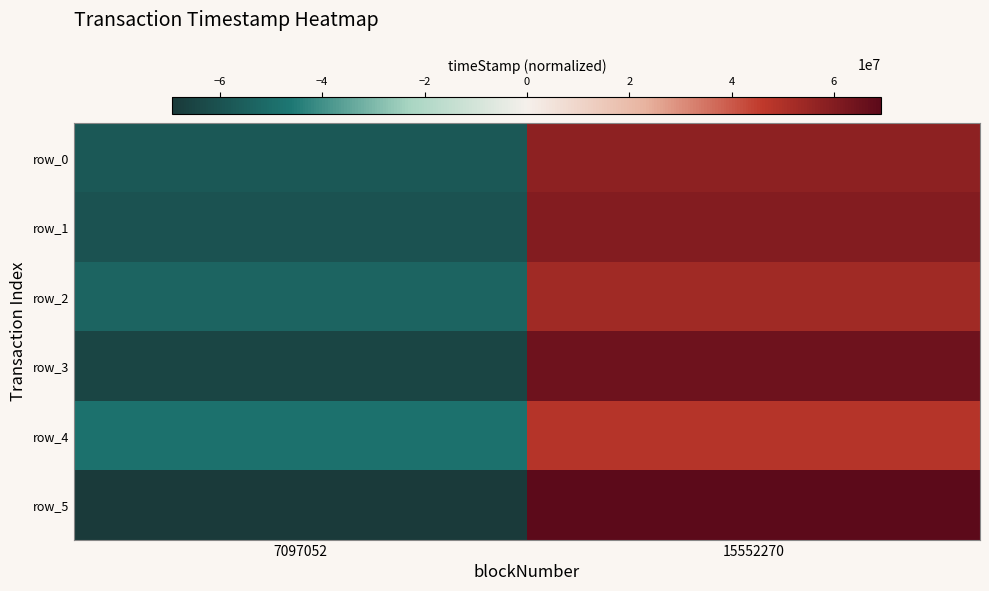

How many positive values does the row_5 series have?

1